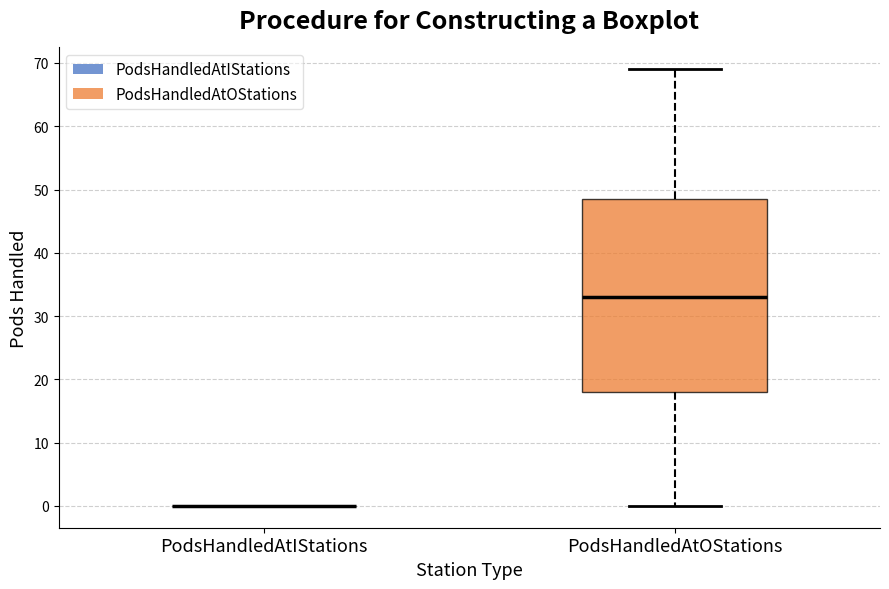

Which box is the tallest, from its lower edge to its upper edge?

PodsHandledAtOStations